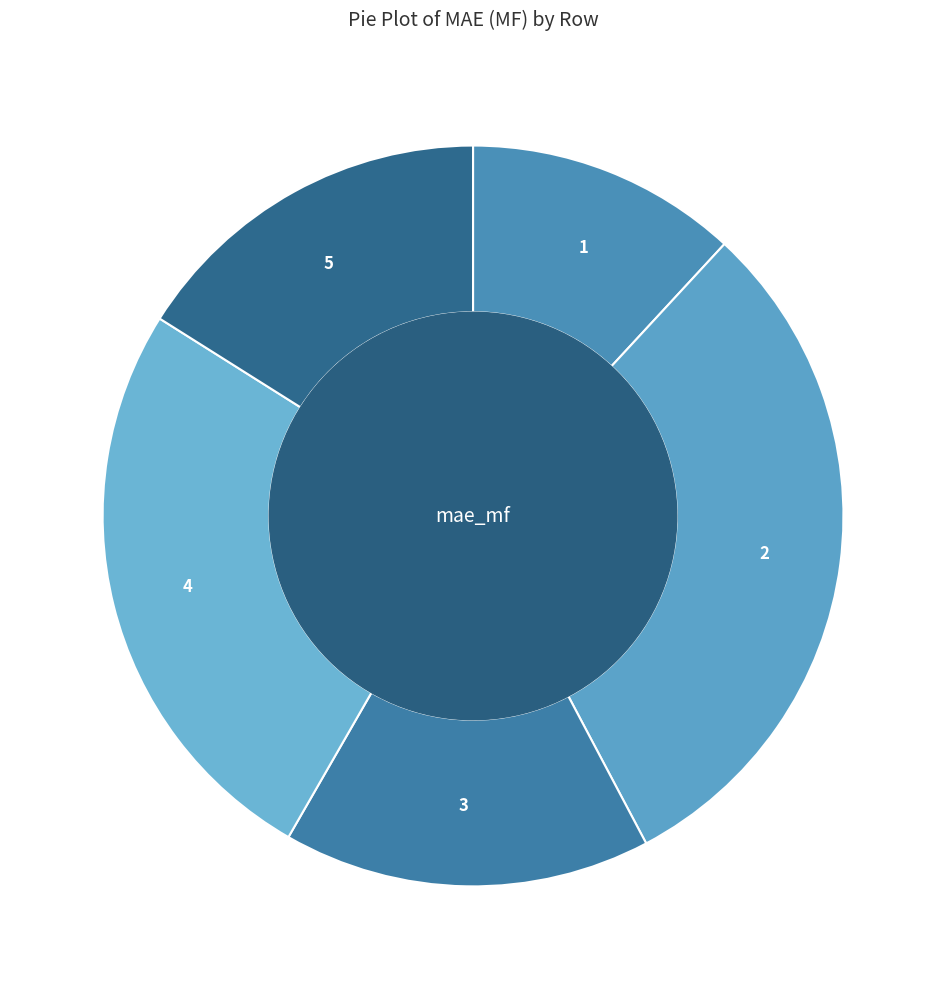

What is the smallest slice in the pie chart?

1